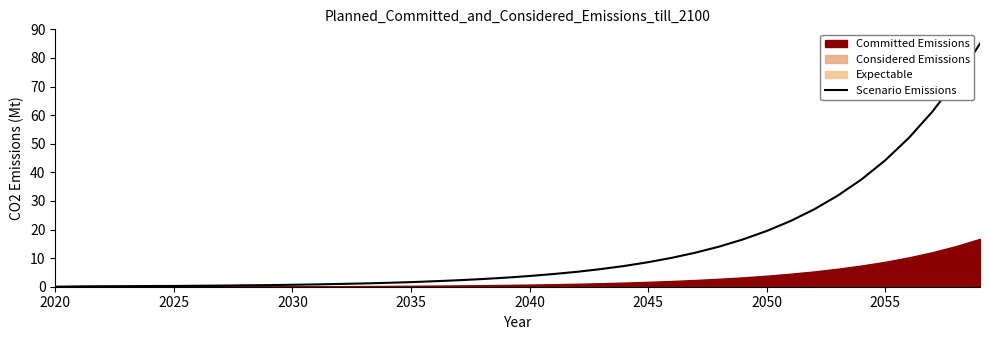

The chart shows a value of 0.4 at 2030. True or false?

False